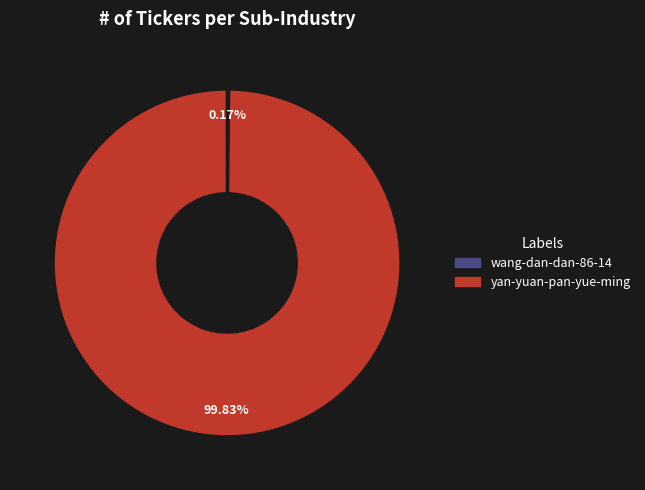

True or false: yan-yuan-pan-yue-ming accounts for 100% of the total.

True